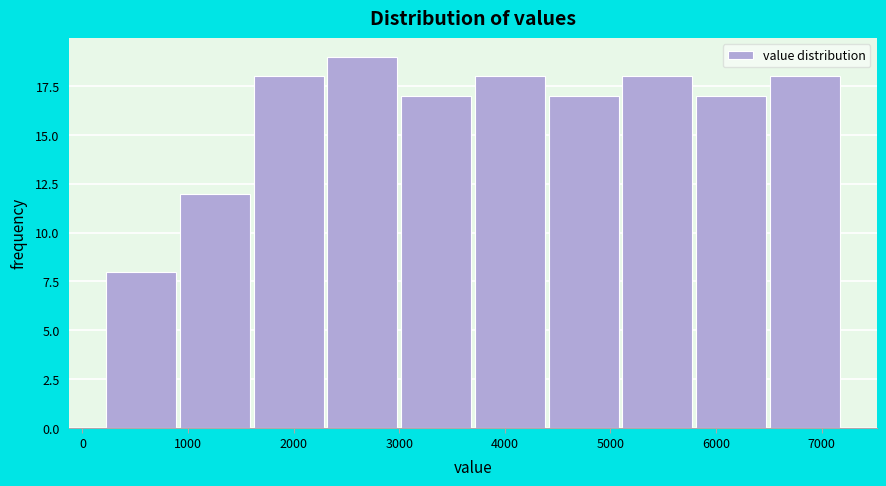

Reading left to right, list every bar in this chart as the range it spans on the x-axis followed by its height. Neither the bar edges nor the heights are printed on the chart, so give them approximately, as read against the axes.

200 to 900: 8
900 to 1600: 12
1600 to 2300: 18
2300 to 3000: 19
3000 to 3700: 17
3700 to 4400: 18
4400 to 5100: 17
5100 to 5800: 18
5800 to 6500: 17
6500 to 7200: 18